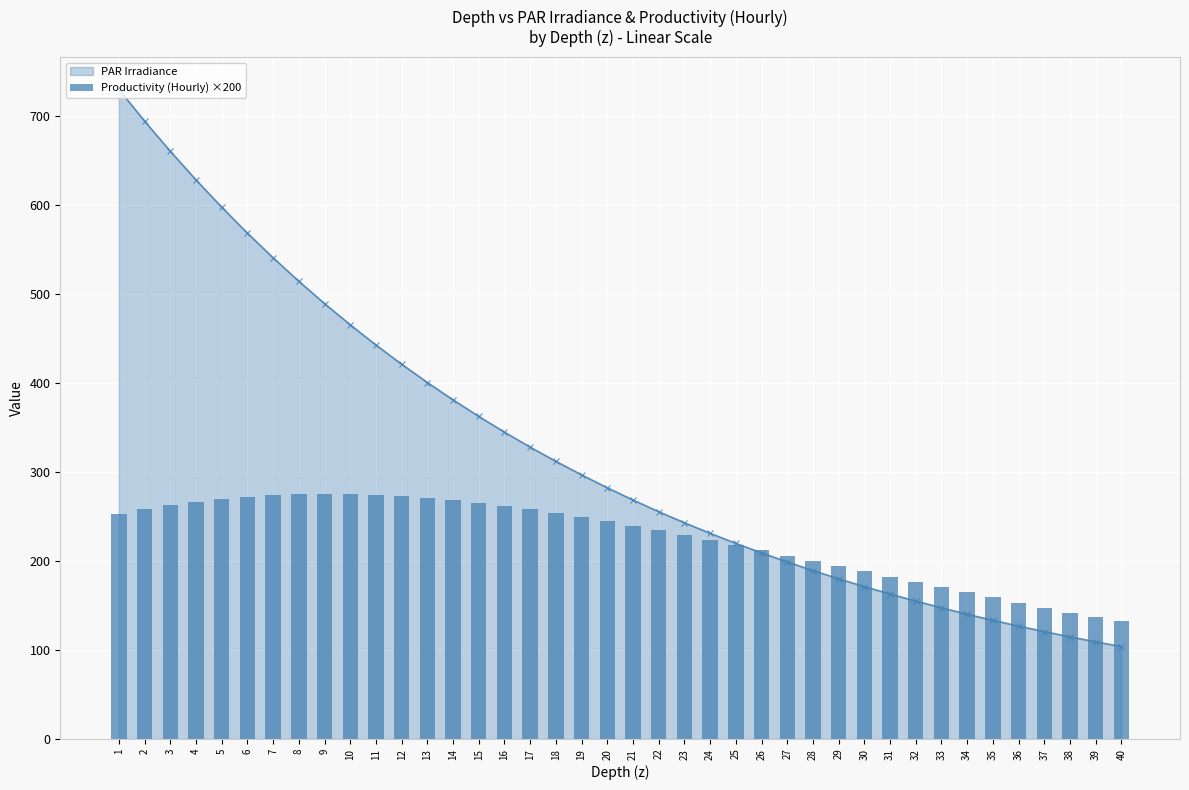

Reading left to right, what are all the values shown in this chart?

252.9	258.3	262.9	266.8	270.0	272.5	274.2	275.3	275.7	275.4	274.6	273.2	271.1	268.7	265.6	262.2	258.5	254.3	249.6	245.0	239.8	234.6	228.9	223.7	217.6	212.1	205.8	200.2	194.4	188.3	181.9	176.0	170.5	164.9	159.0	153.0	147.6	142.1	137.3	132.4